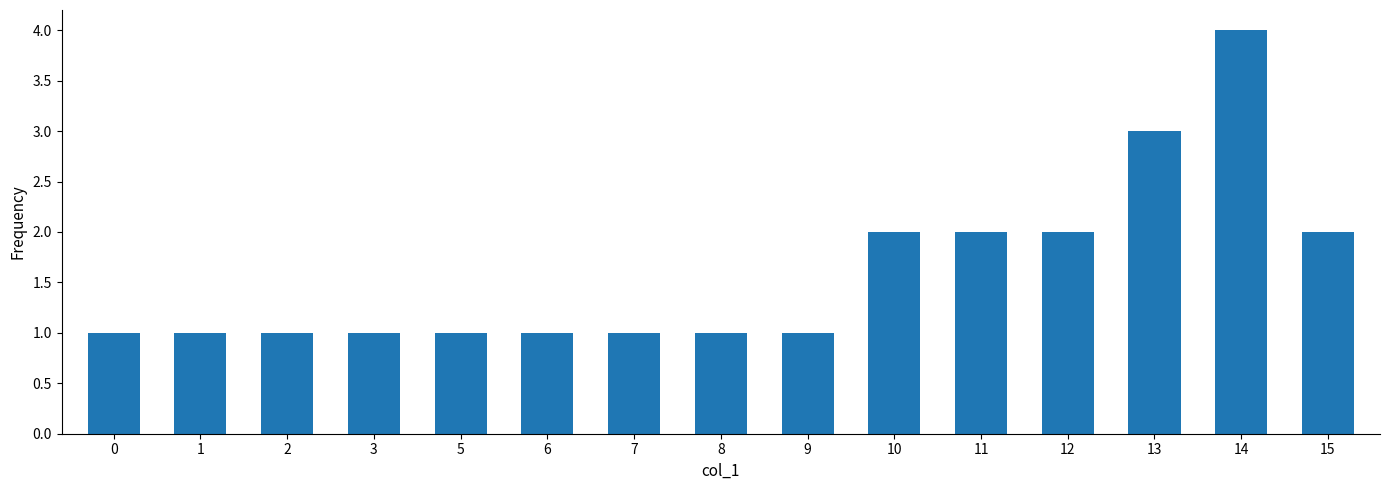

Which label corresponds to the largest value in the chart?

14